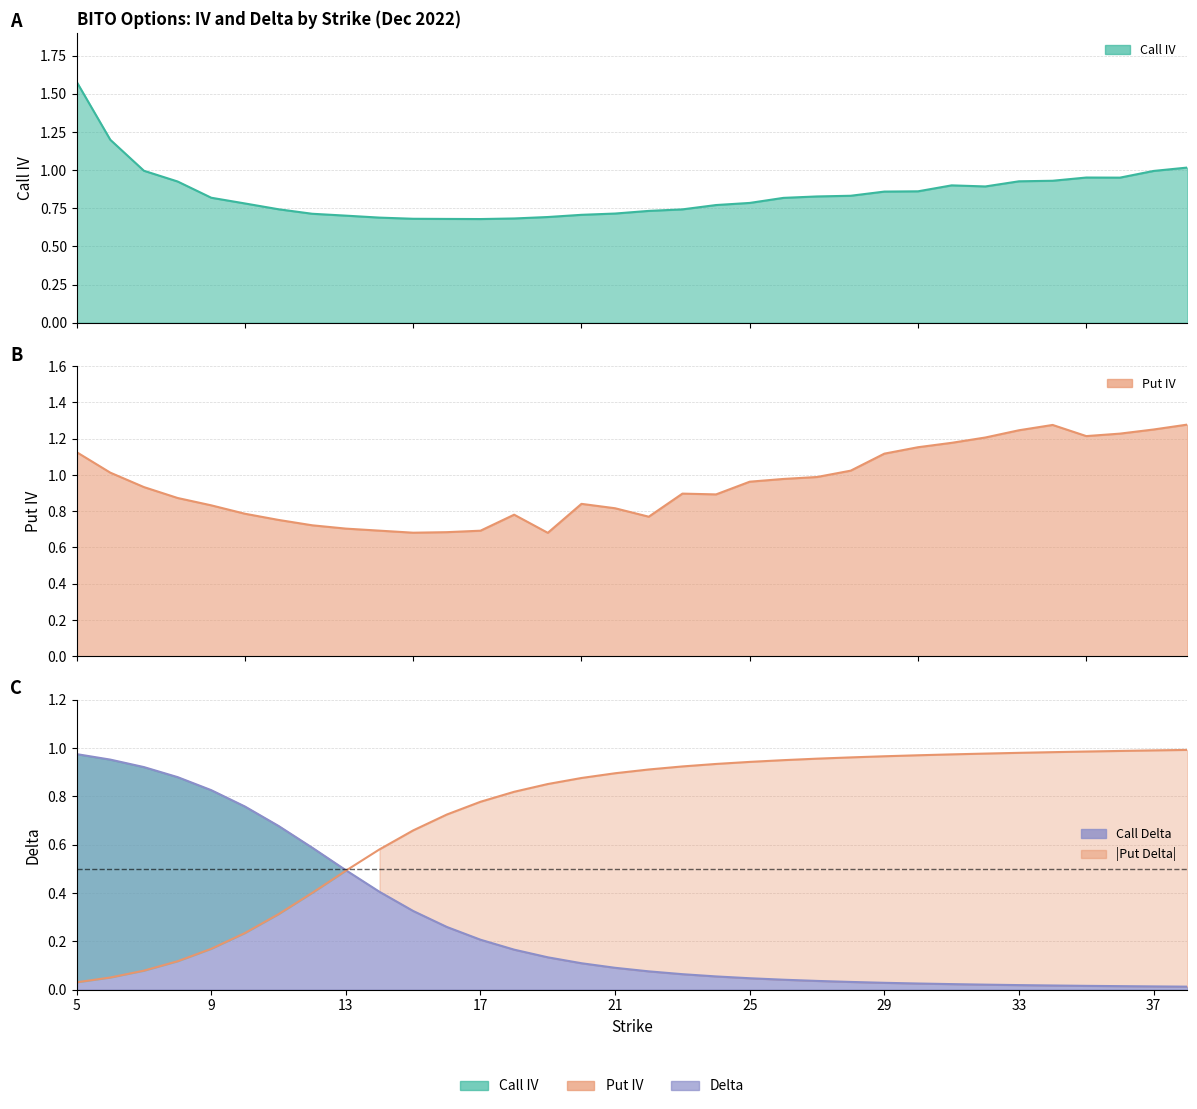

Reading left to right, what are all the values shown in this chart?

Call IV: 1.6	1.2	1.0	0.9	0.8	0.8	0.7	0.7	0.7	0.7	0.7	0.7	0.7	0.7	0.7	0.7	0.7	0.7	0.7	0.8	0.8	0.8	0.8	0.8	0.9	0.9	0.9	0.9	0.9	0.9	1.0	1.0	1.0	1.0
Put IV: 1.1	1.0	0.9	0.9	0.8	0.8	0.8	0.7	0.7	0.7	0.7	0.7	0.7	0.8	0.7	0.8	0.8	0.8	0.9	0.9	1.0	1.0	1.0	1.0	1.1	1.2	1.2	1.2	1.2	1.3	1.2	1.2	1.3	1.3
Call Delta: 1.0	1.0	0.9	0.9	0.8	0.8	0.7	0.6	0.5	0.4	0.3	0.3	0.2	0.2	0.1	0.1	0.1	0.1	0.1	0.1	0.0	0.0	0.0	0.0	0.0	0.0	0.0	0.0	0.0	0.0	0.0	0.0	0.0	0.0